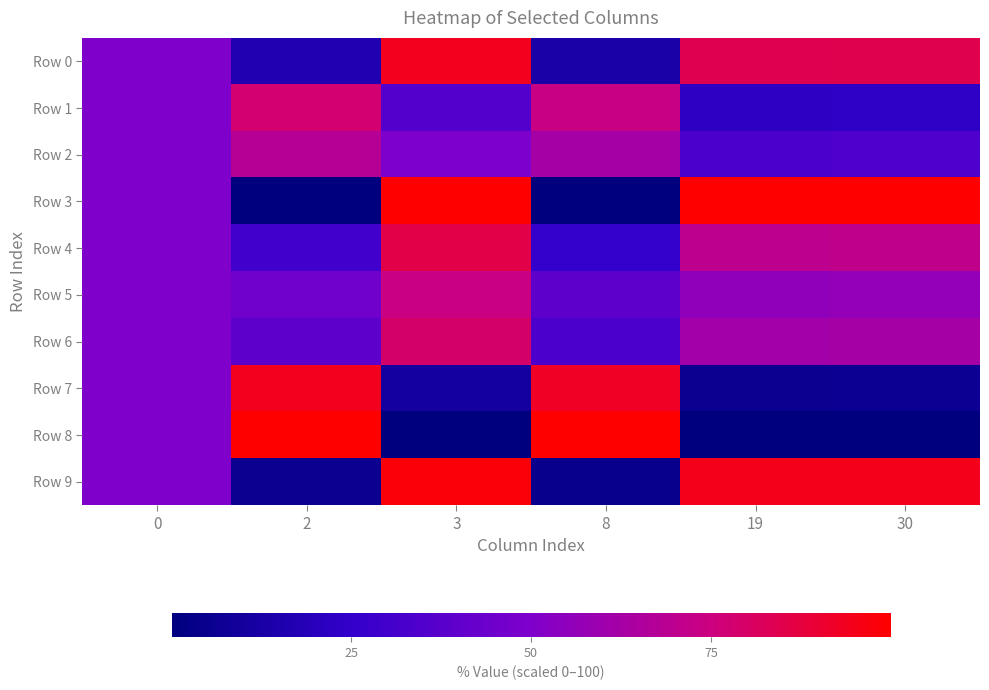

Count the number of categories in the chart.

6